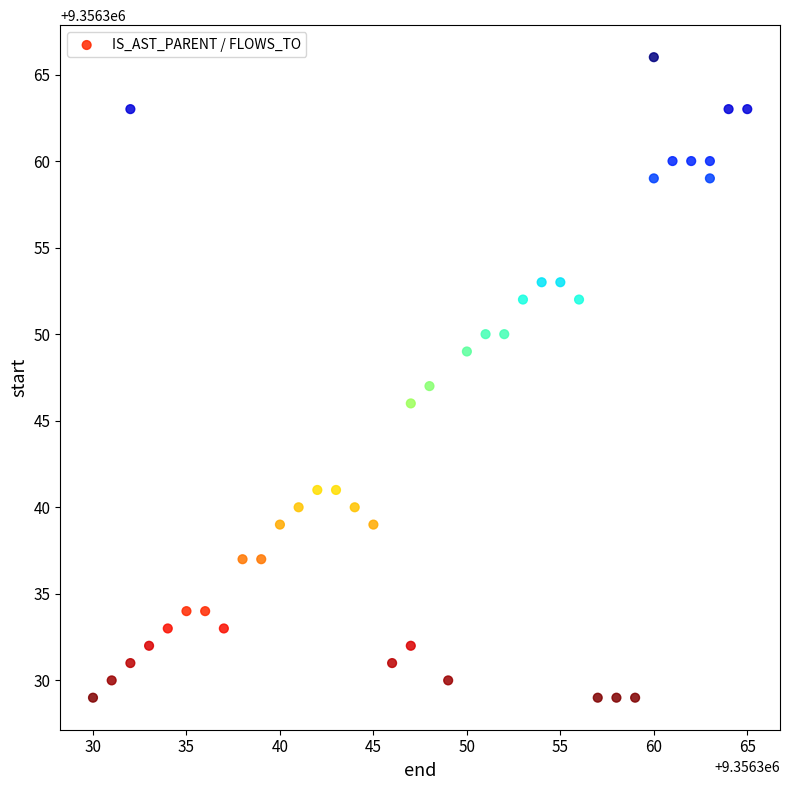

What is the range of Y values (max minus min)?

37